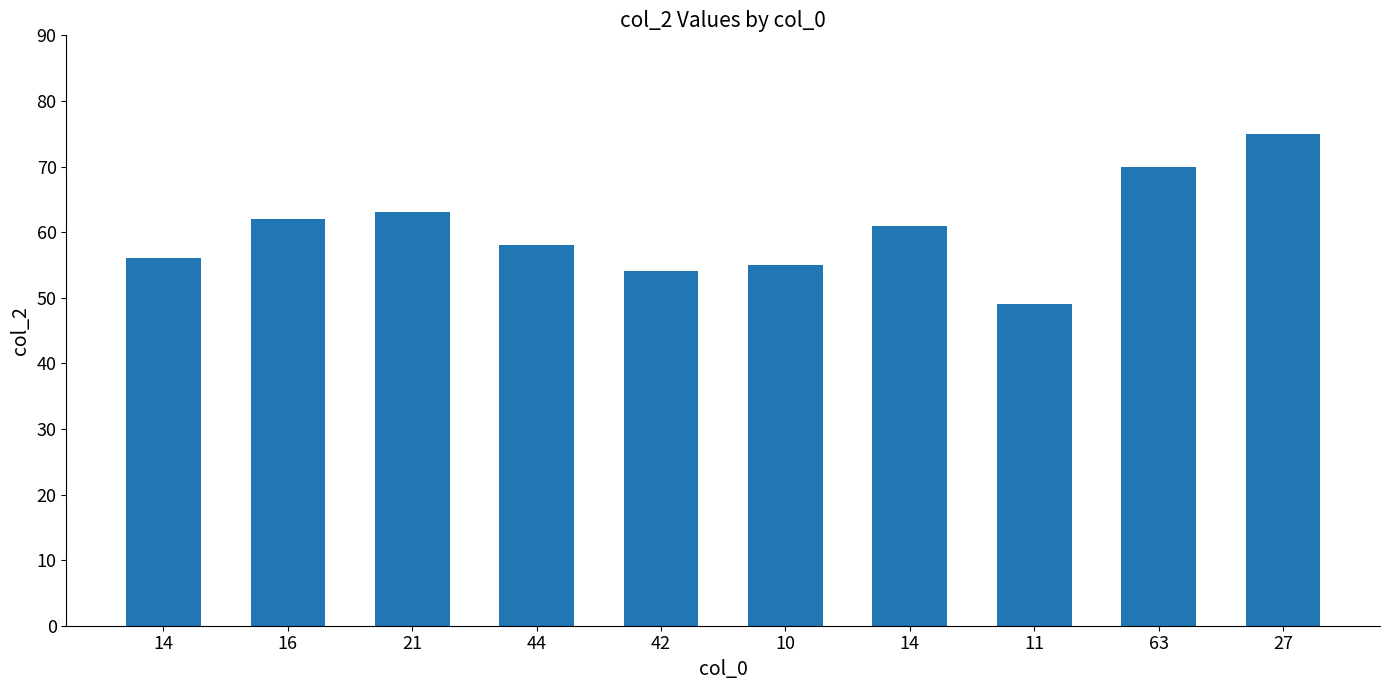

How many bars are there in total?

10